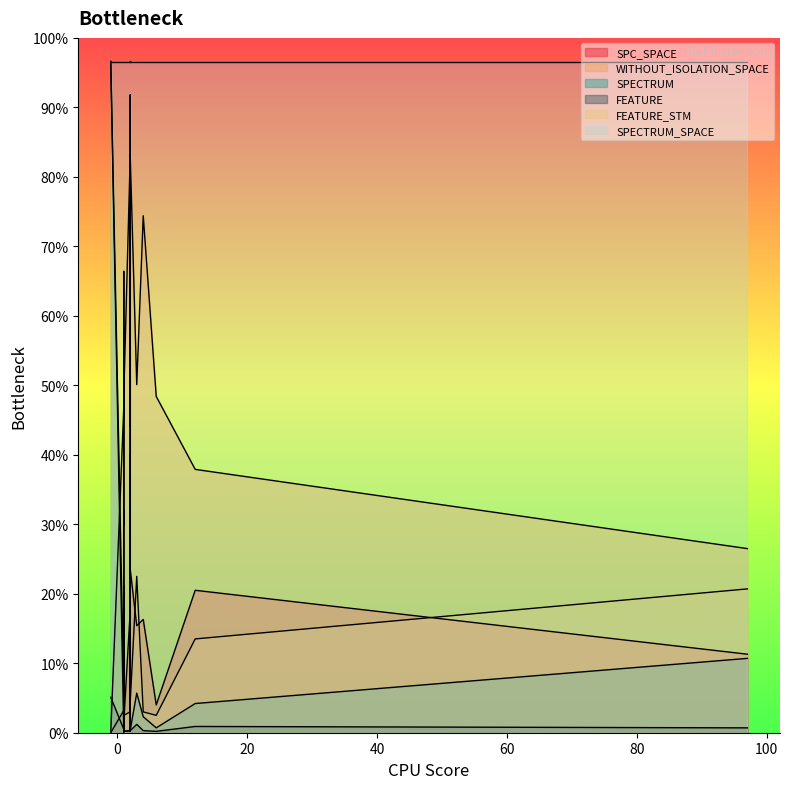

What is the sum of the SPC_SPACE values at 2 and 1?

75